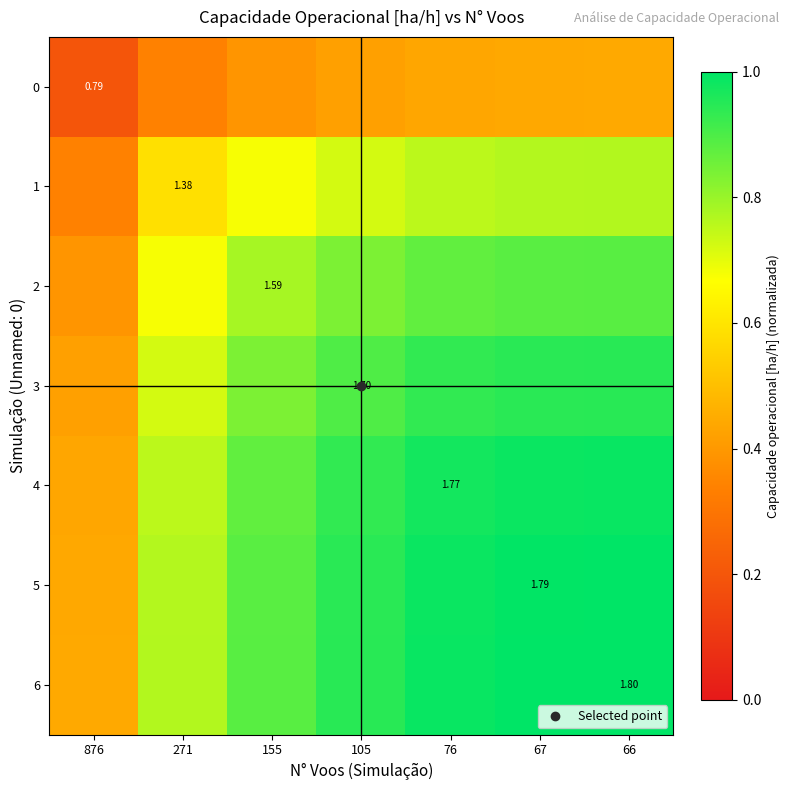

Which label corresponds to the largest value in the chart?

66